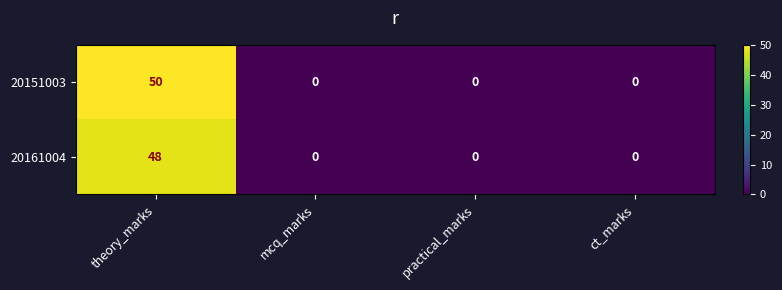

What value does the 20151003 series have at theory_marks?

50